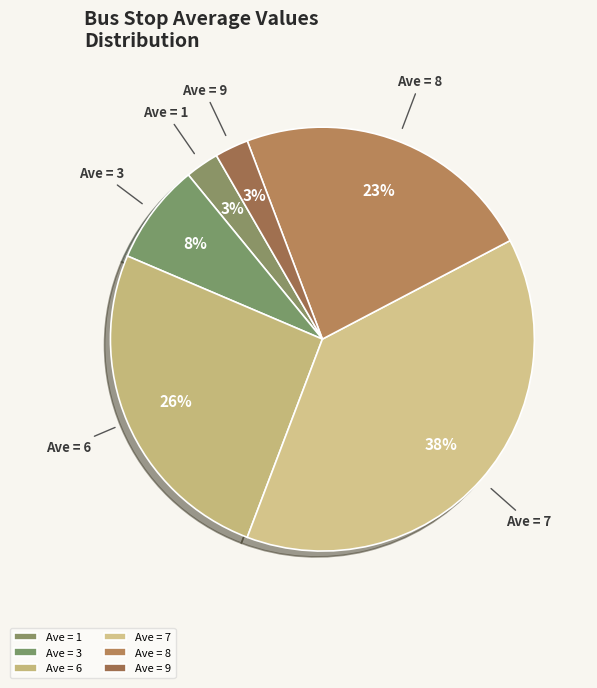

How many segments does this pie chart have?

6